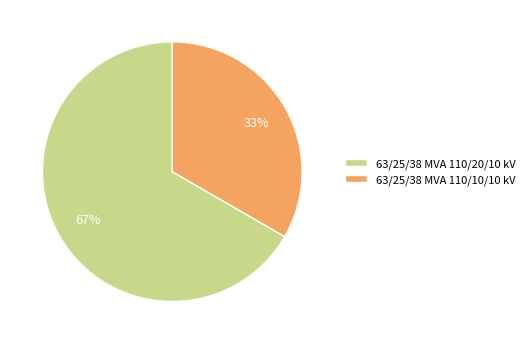

To the nearest percent, what is the combined percentage of 63/25/38 MVA 110/20/10 kV and 63/25/38 MVA 110/10/10 kV?

100%